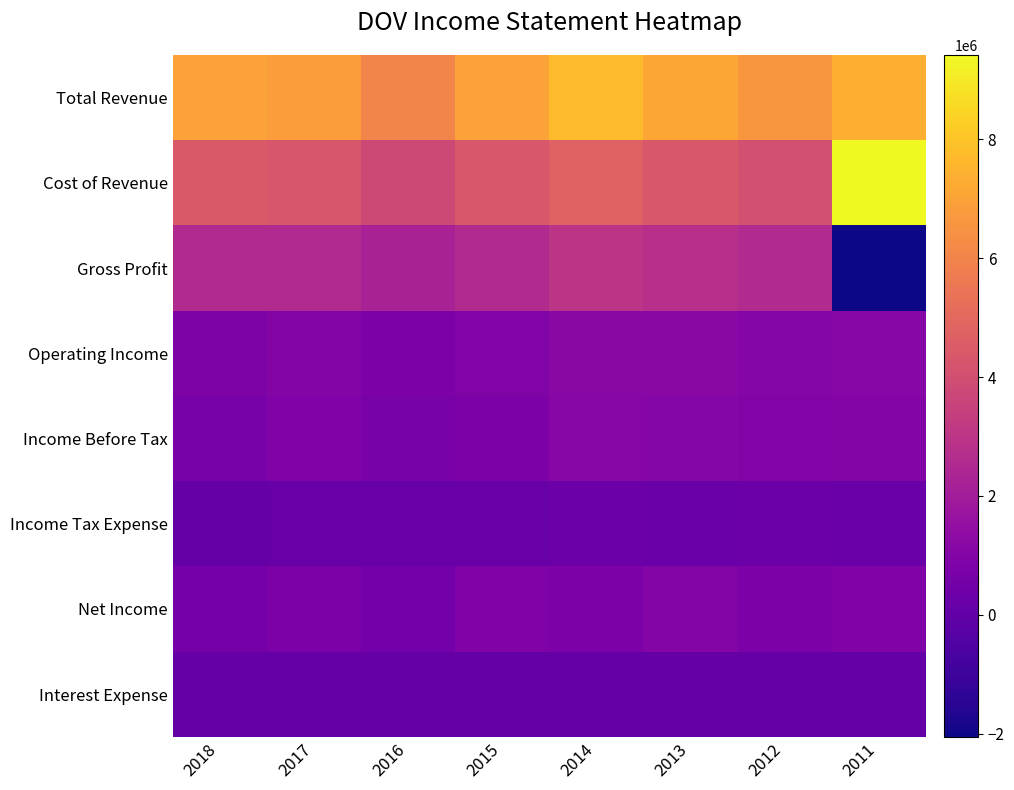

Between 2012 and 2016, which is larger?

2012